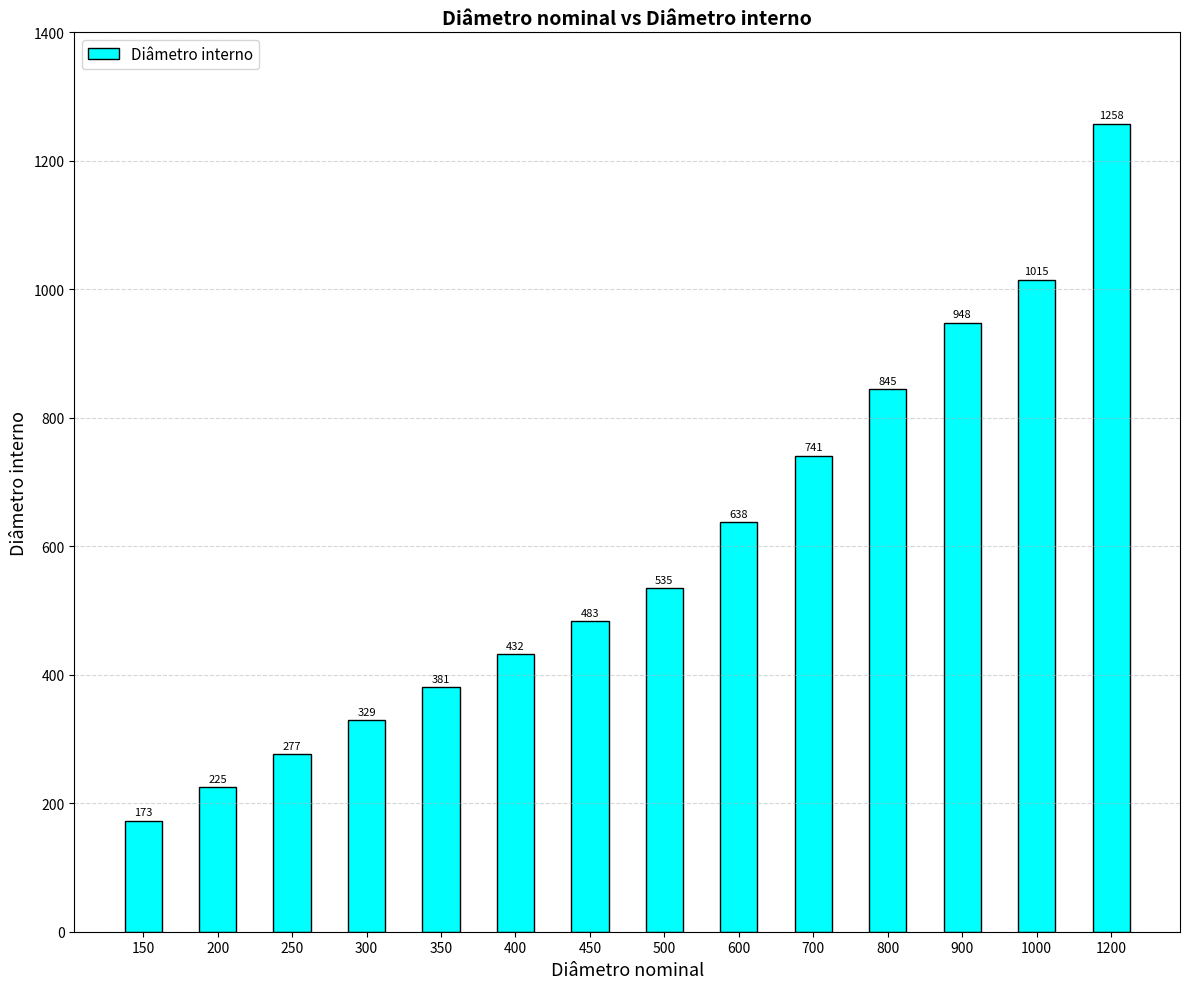

Between 150 and 300, which is larger?

300